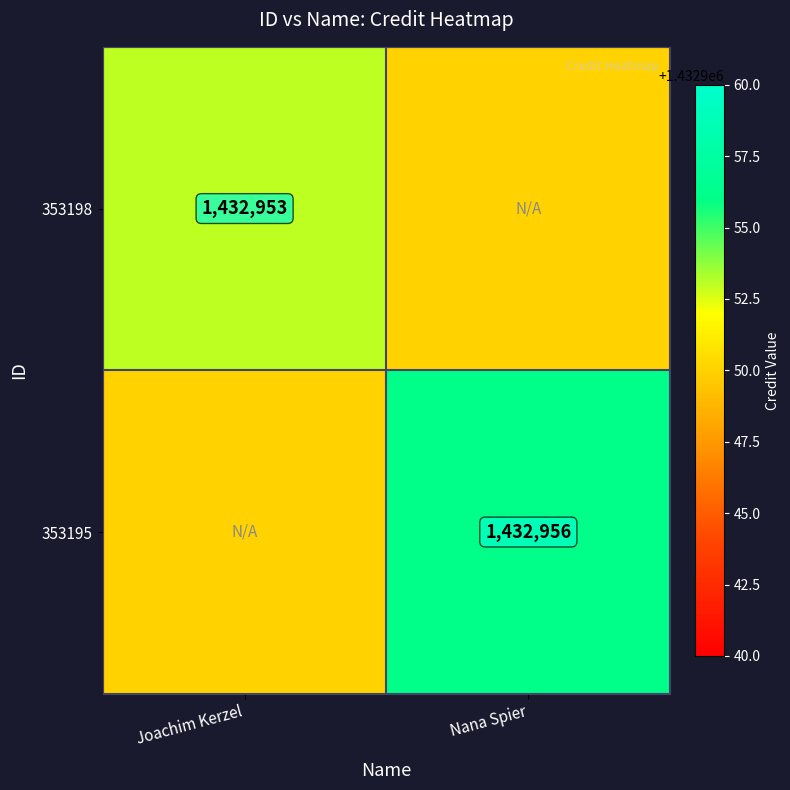

Is the value of 353195 at Nana Spier greater than the value of 353198 at Joachim Kerzel?

Yes